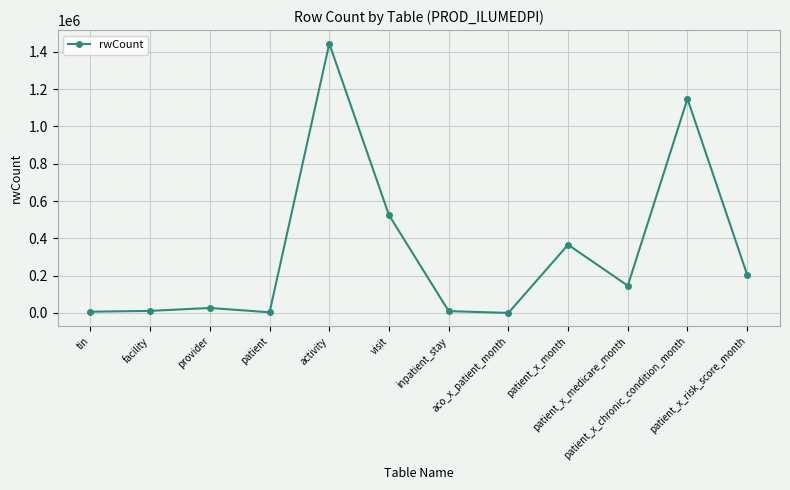

The chart shows a value of 45032 at patient_x_medicare_month. True or false?

False